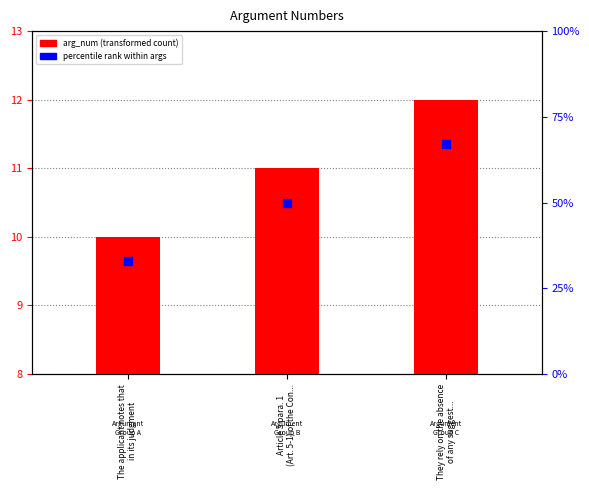

Which series has the largest total across all categories?

percentile rank within args